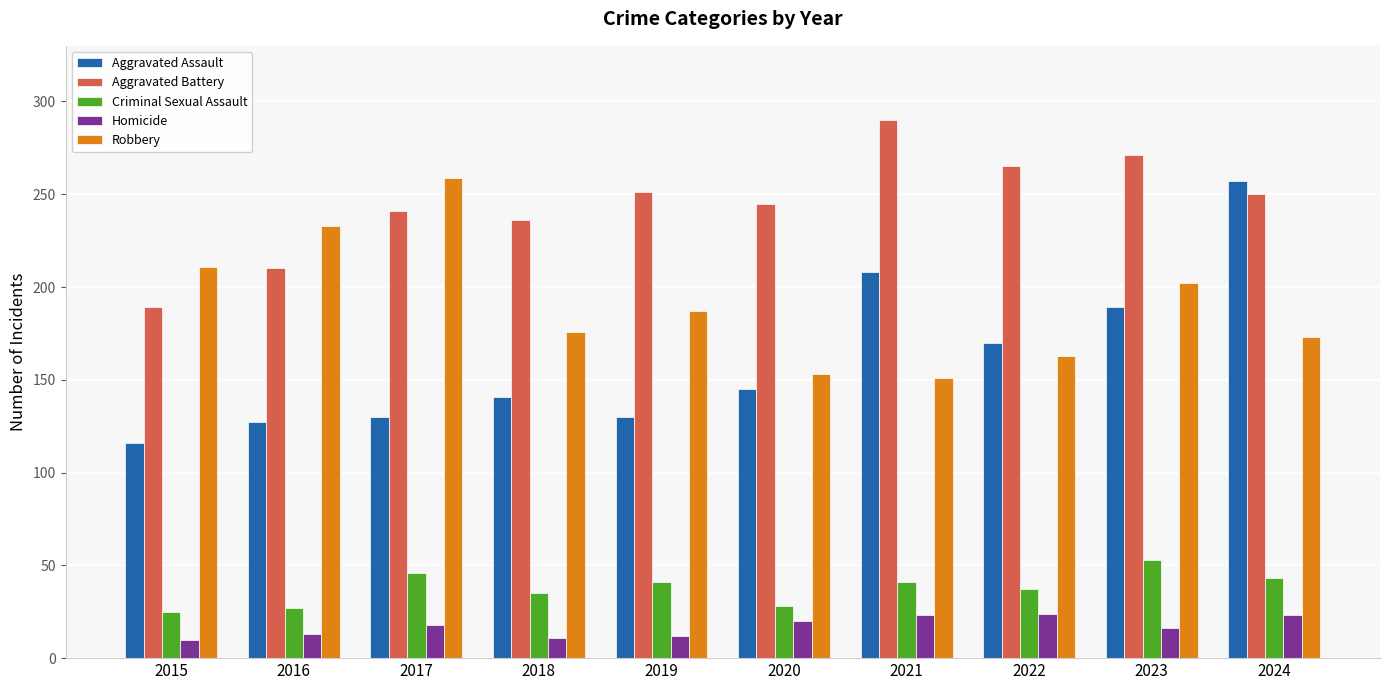

What is the value of the Aggravated Assault bar at the 9th from the left?

189